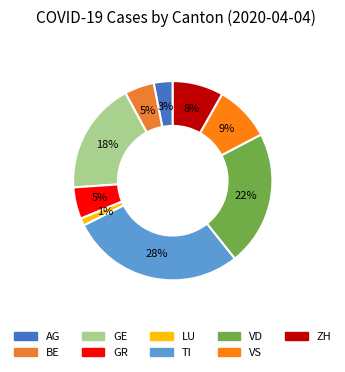

To the nearest percent, what is the average slice percentage?

11%